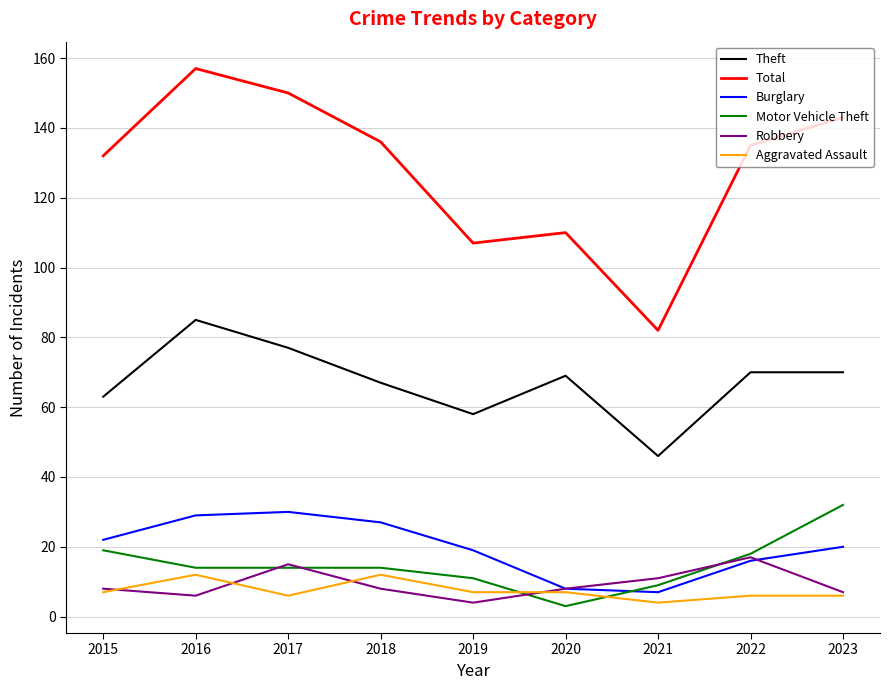

Read the Total value at 2018.

136